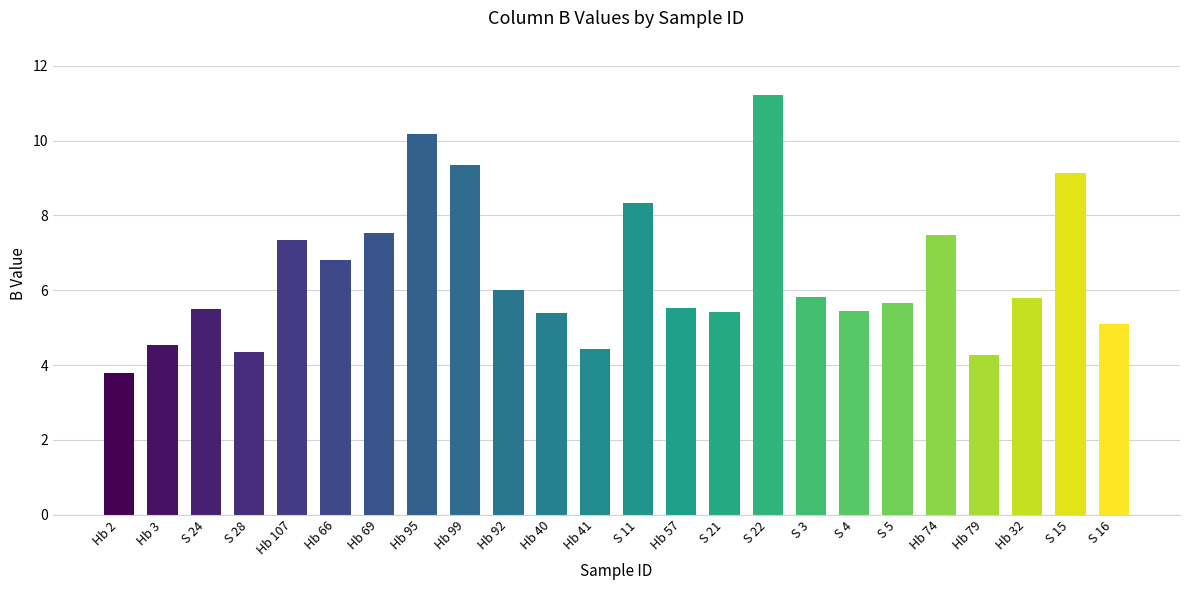

How many data points are above 5?

19